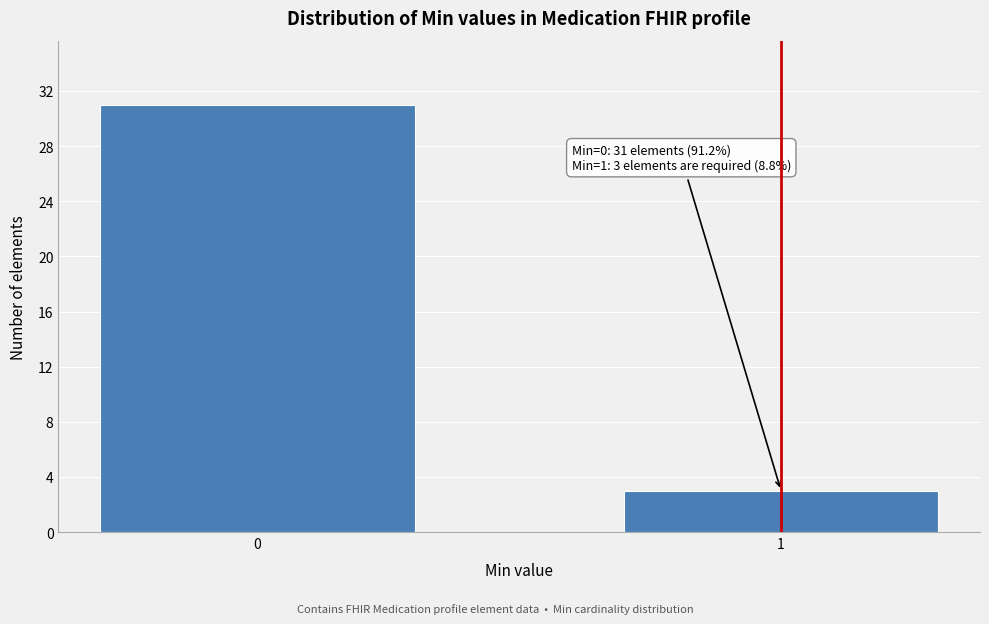

Reading left to right, what are all the values shown in this chart?

0=31	1=3